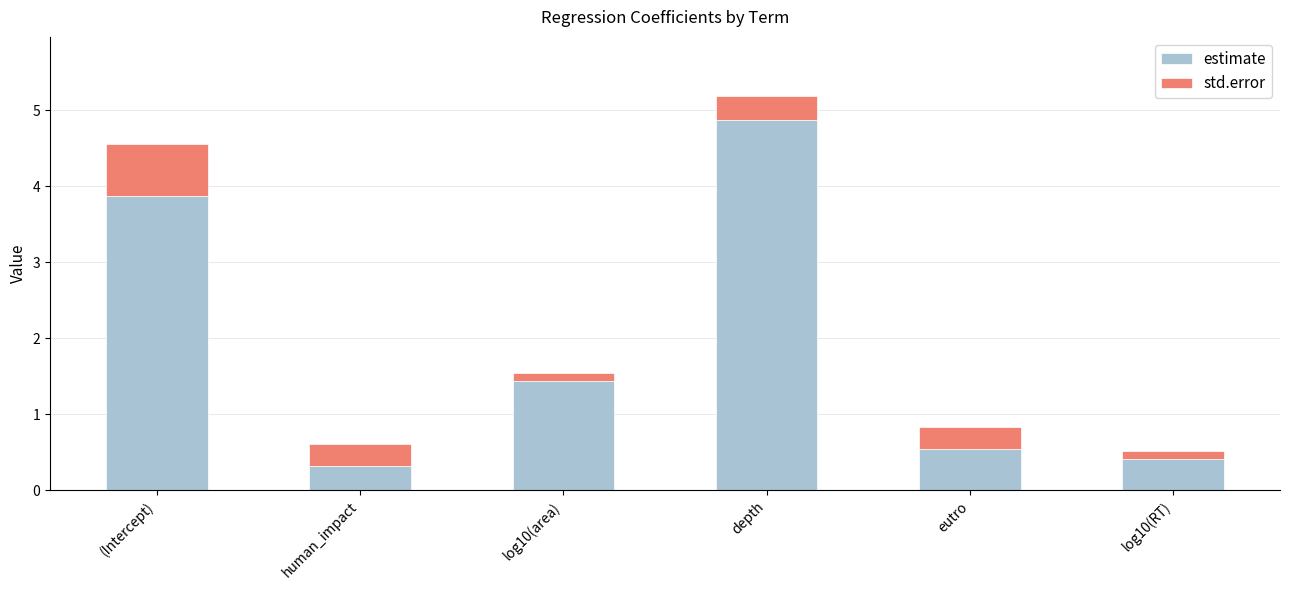

The estimate series shows 4.9 at depth. True or false?

True